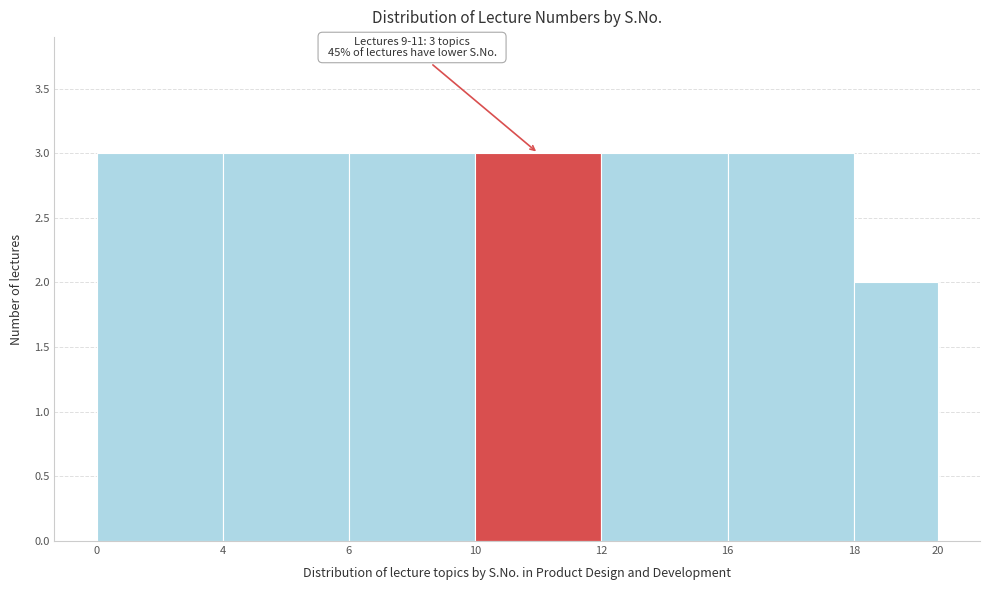

Reading right to left, extract all data points from this chart.

18=2	16=3	12=3	10=3	6=3	4=3	0=3